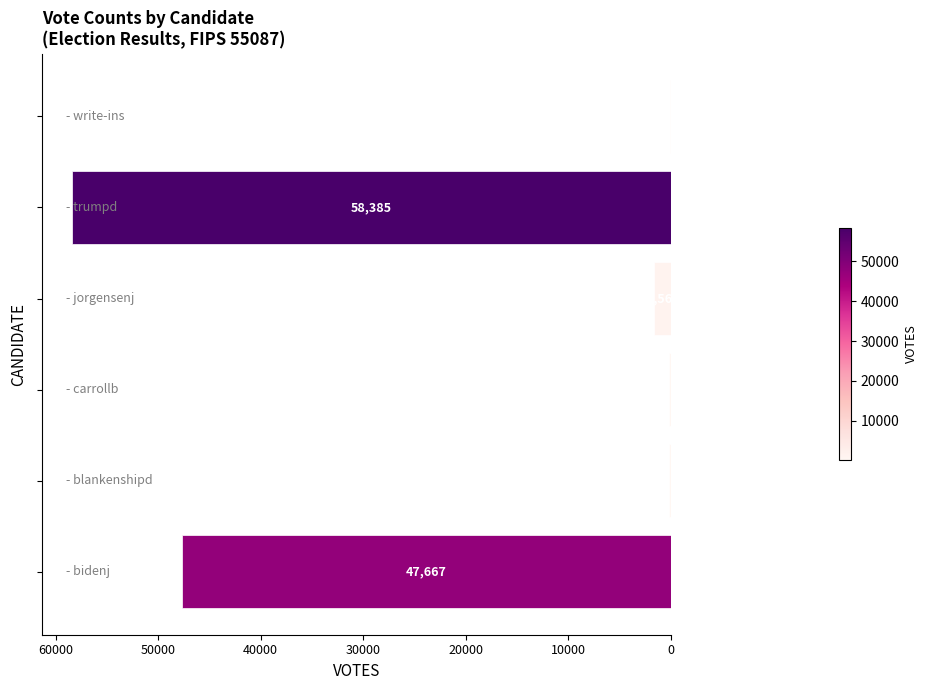

Are the bars horizontal?

Yes